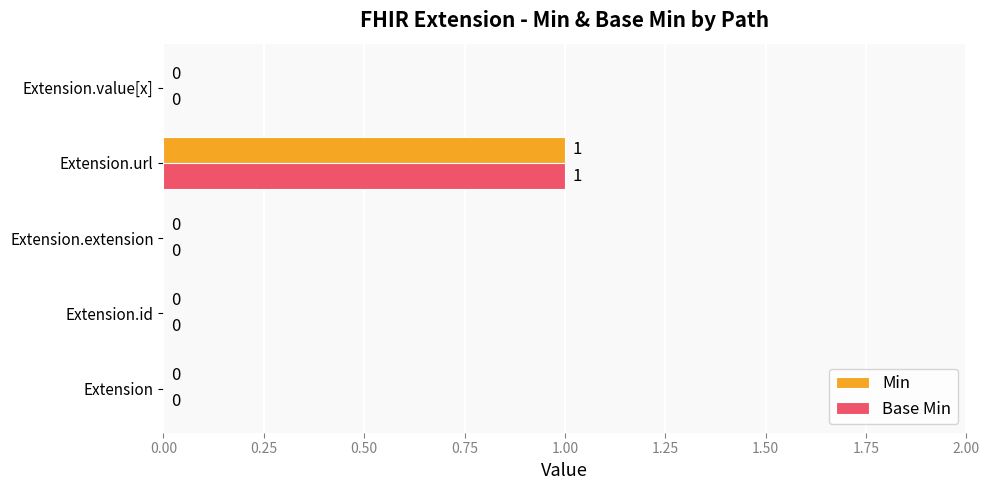

At which category is the sum across all series the highest?

Extension.url